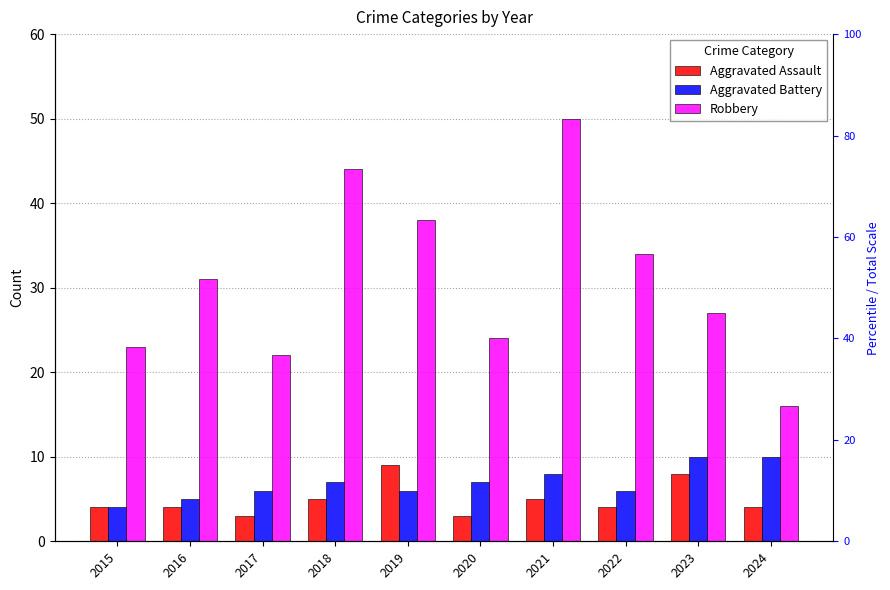

List the labels in order of Aggravated Battery value, largest first.

2023, 2024, 2021, 2018, 2020, 2017, 2019, 2022, 2016, 2015